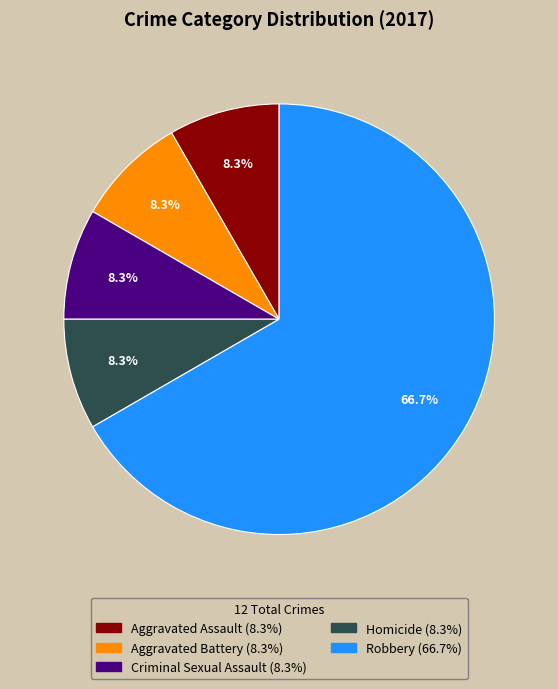

Which category has the biggest portion of the pie?

Robbery